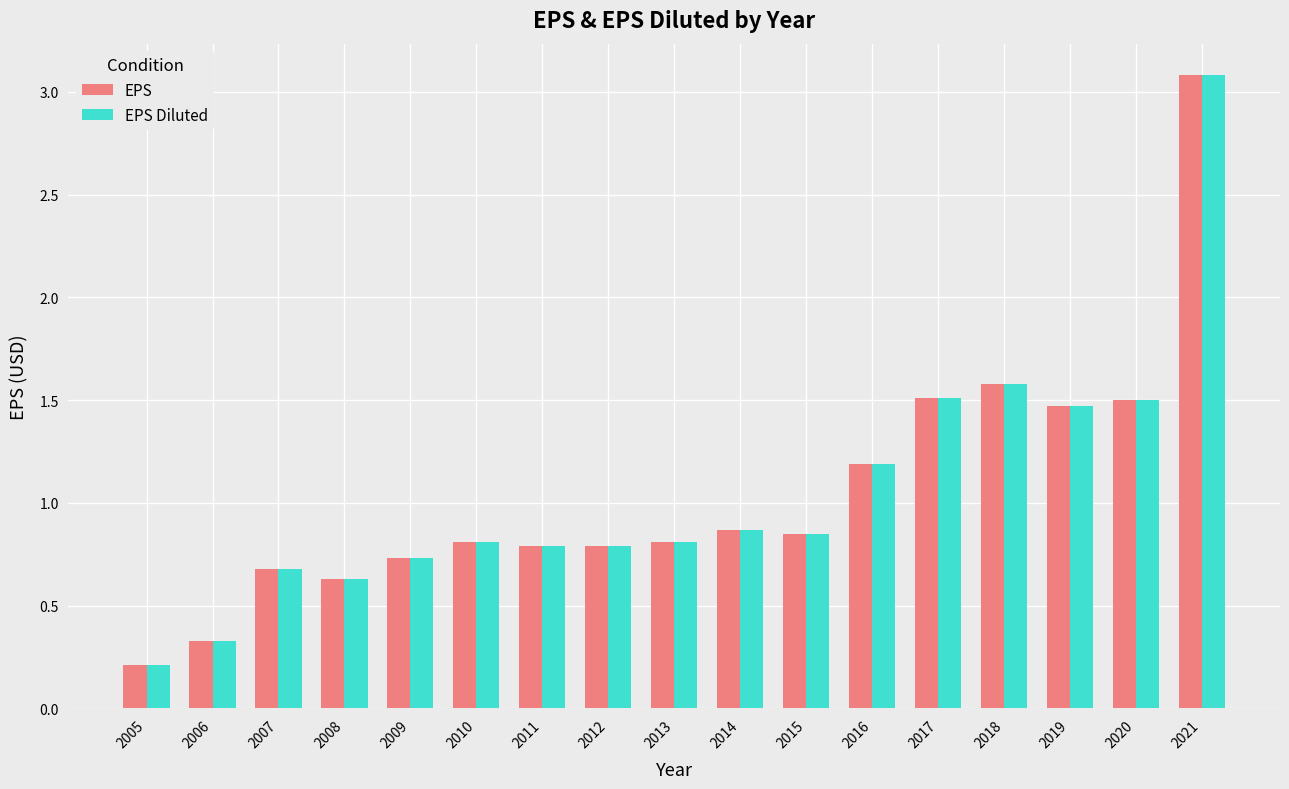

What is the sum of all EPS values?

17.8